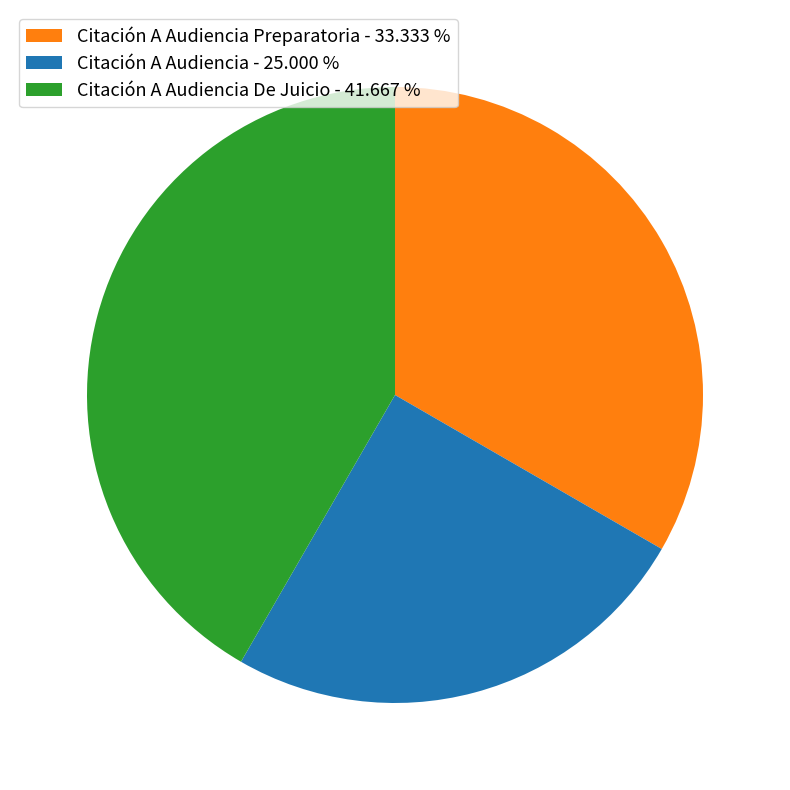

Is there a majority slice in this chart?

No